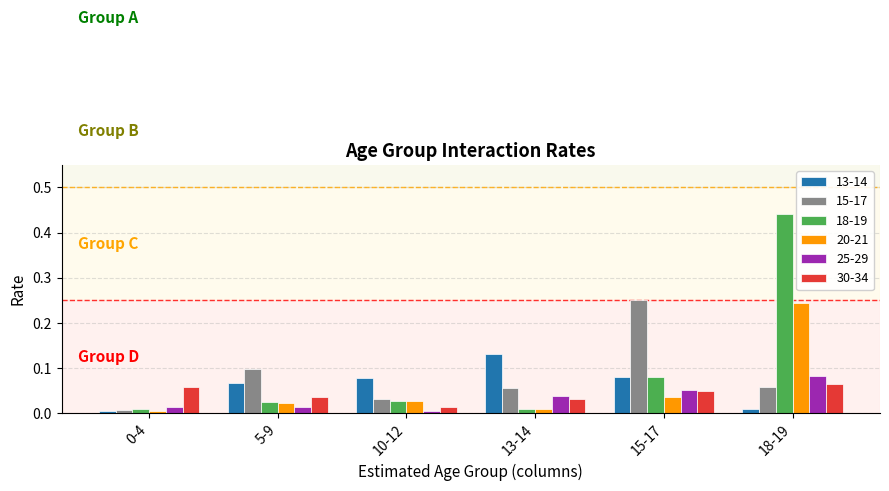

Which series has the largest range (max minus min)?

18-19